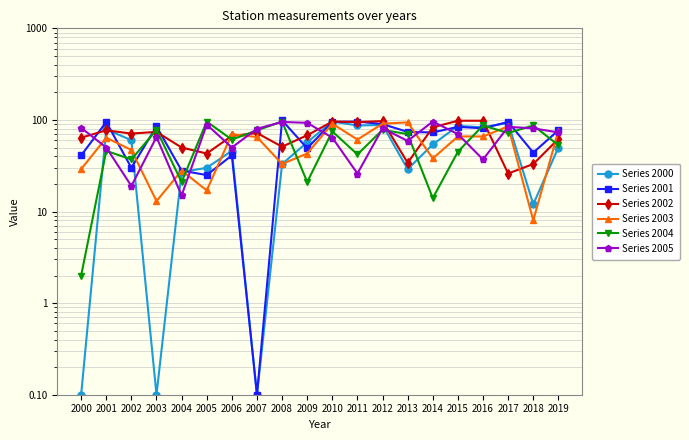

Is this an area chart (filled region under the line)?

No